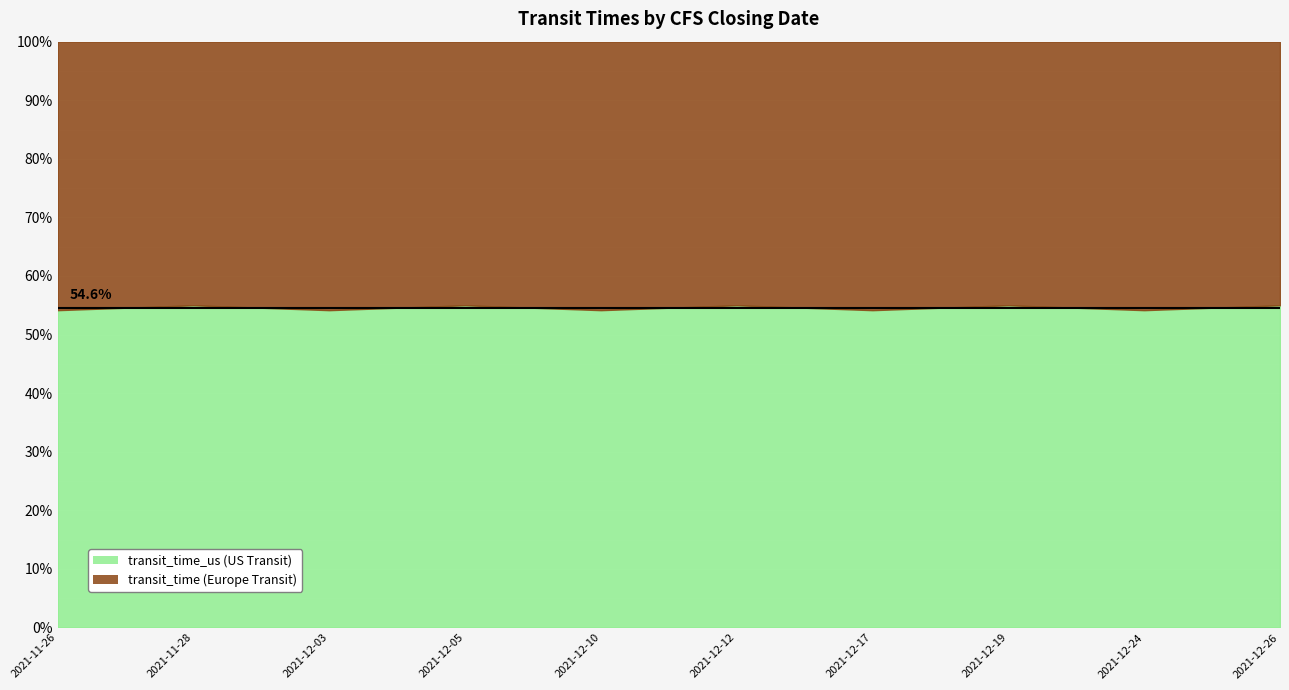

List the series in order of their overall mean, lowest first.

transit_time, transit_time_us